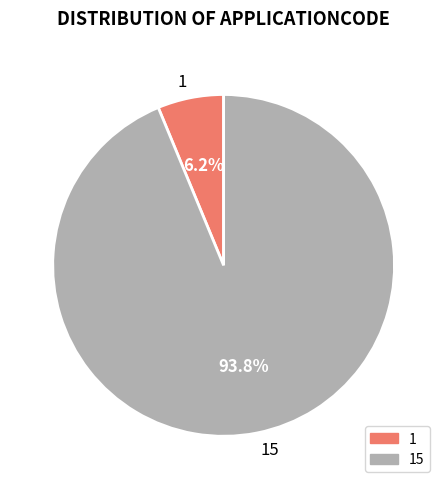

Approximately how many times larger is the value at 1 compared to 15?

0.1